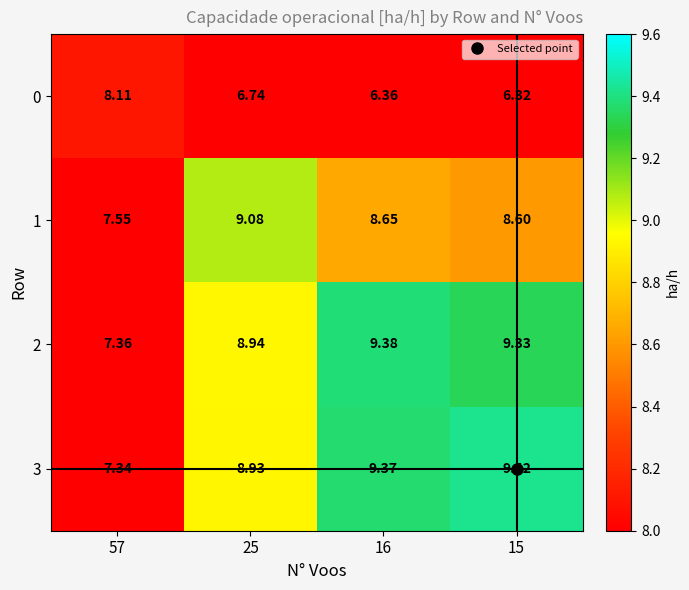

Is the value of 0 at 57 greater than the value of 2 at 25?

No